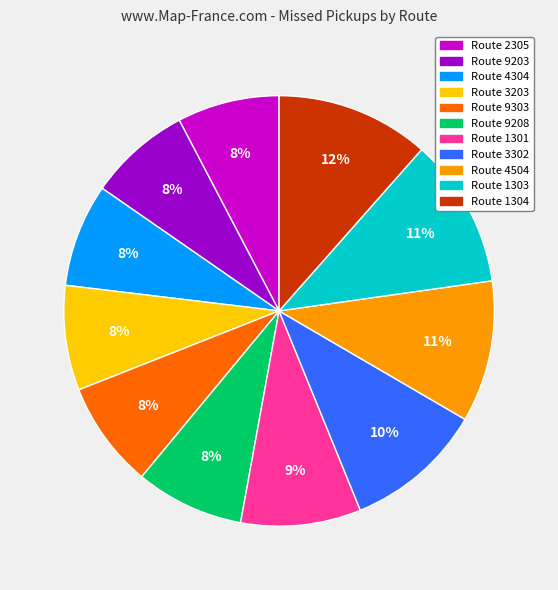

Does any single category account for the majority?

No